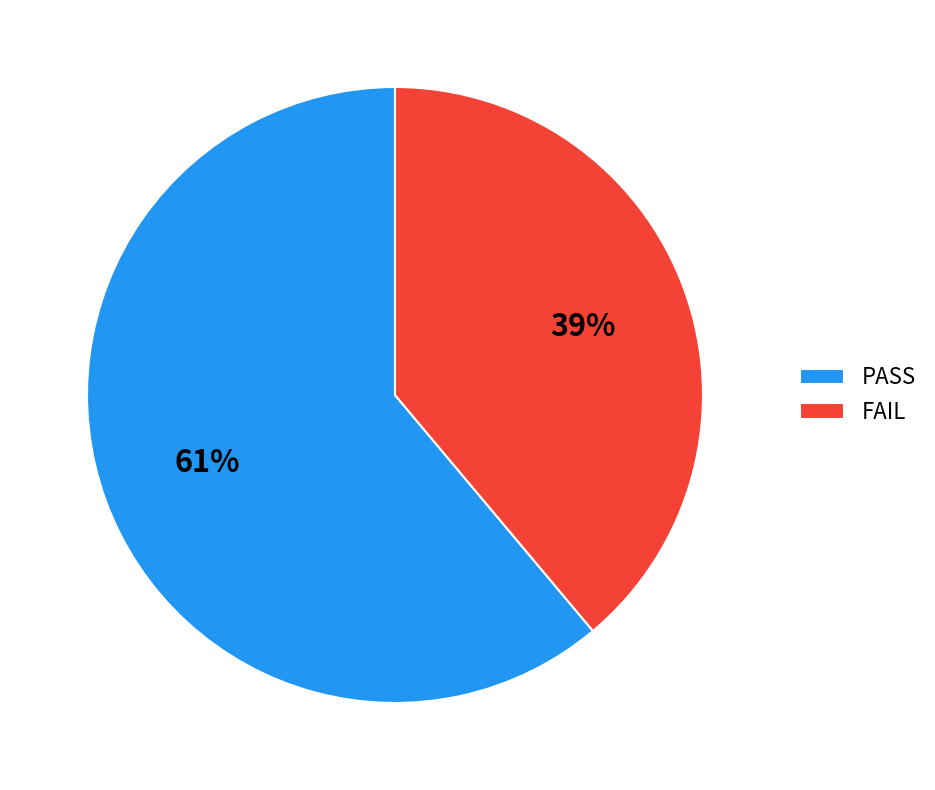

Is the sum of PASS and FAIL greater than half?

Yes